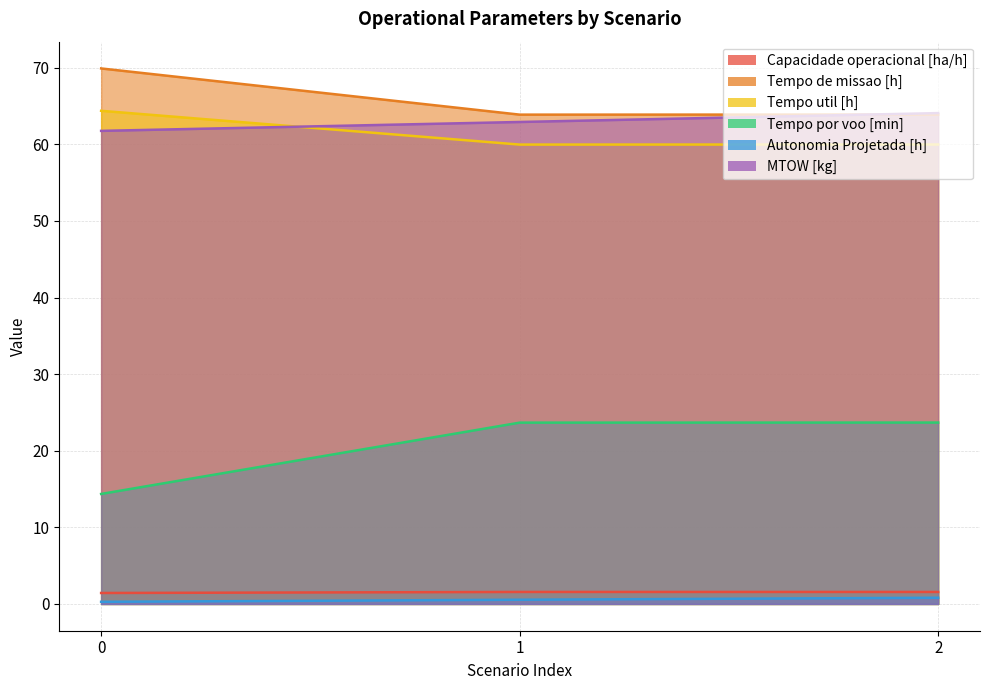

Between 2 and 1, which is larger?

1